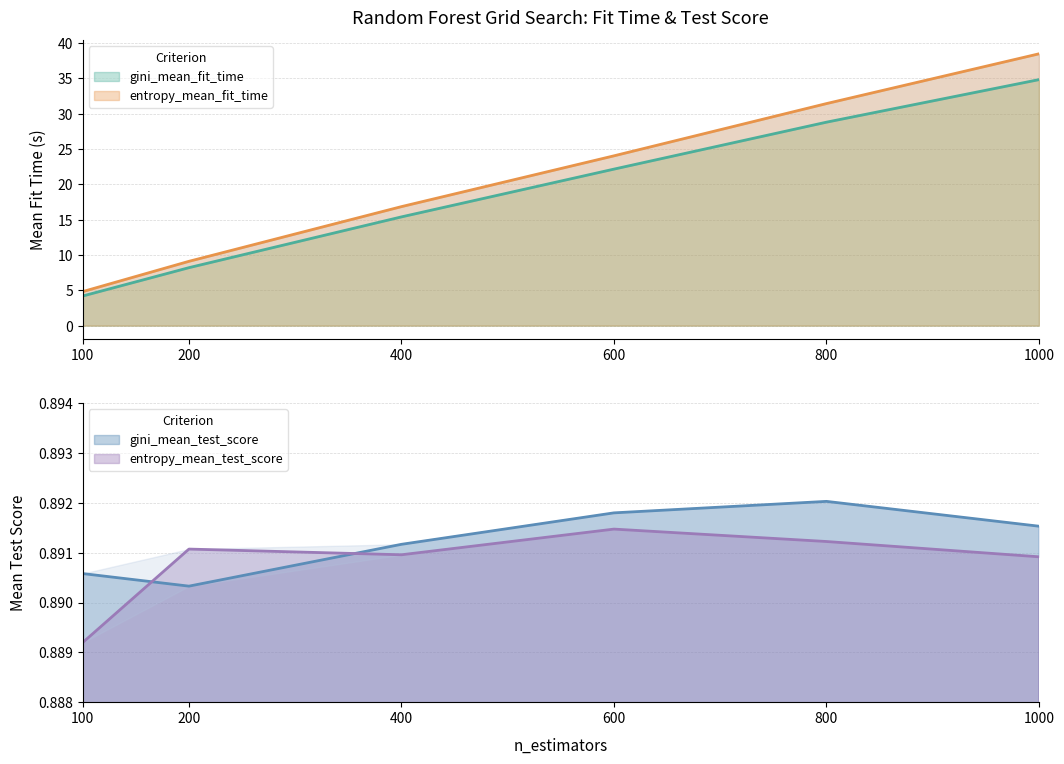

Which series changed the most between 800 and 1000?

entropy_mean_fit_time